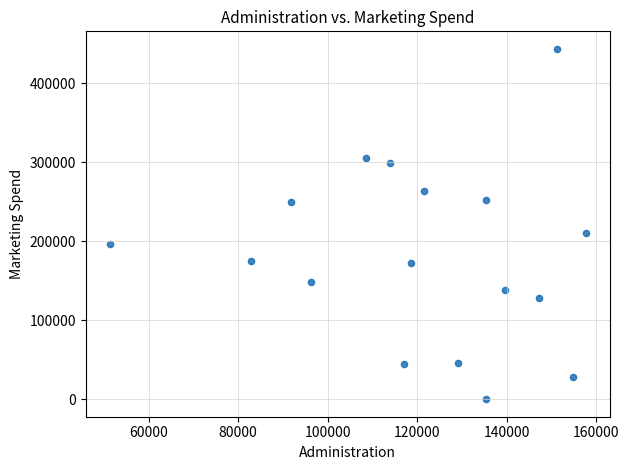

What is the range of Y values (max minus min)?

443898.5